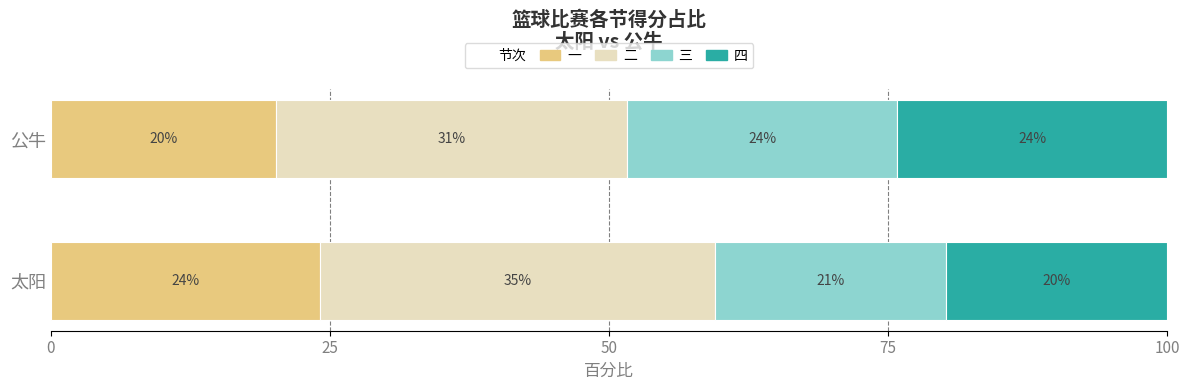

How many groups of bars are there?

2